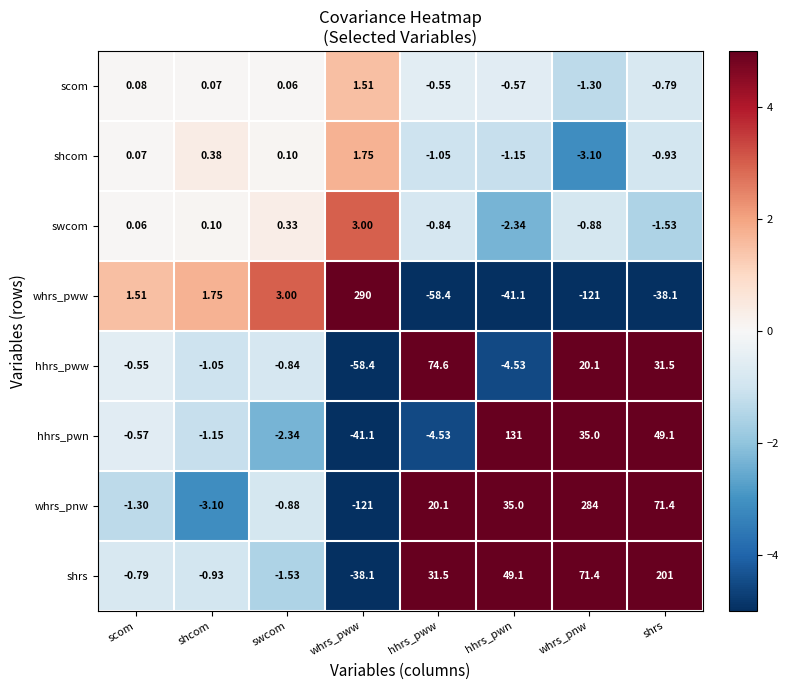

Where does the swcom series first go above 0?

scom